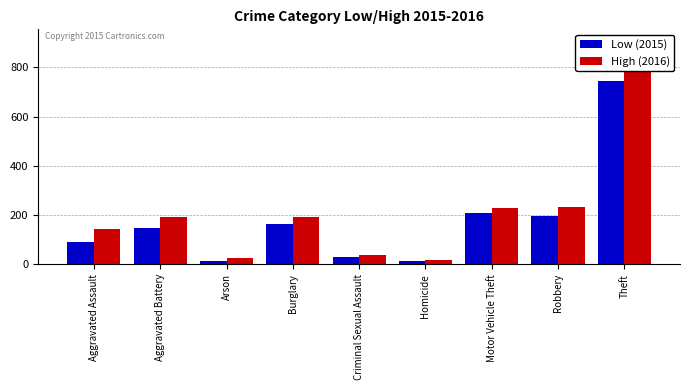

Rank the series by their maximum value, from lowest to highest.

Low (2015), High (2016)